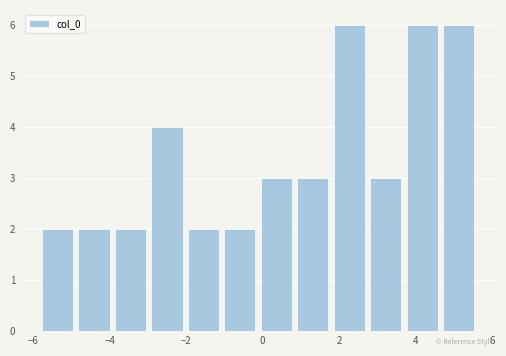

How tall is the bar that spans 1.8 to 2.8 on the x-axis? Neither the bar edges nor the heights are printed on the chart, so give them approximately, as read against the axes.

6